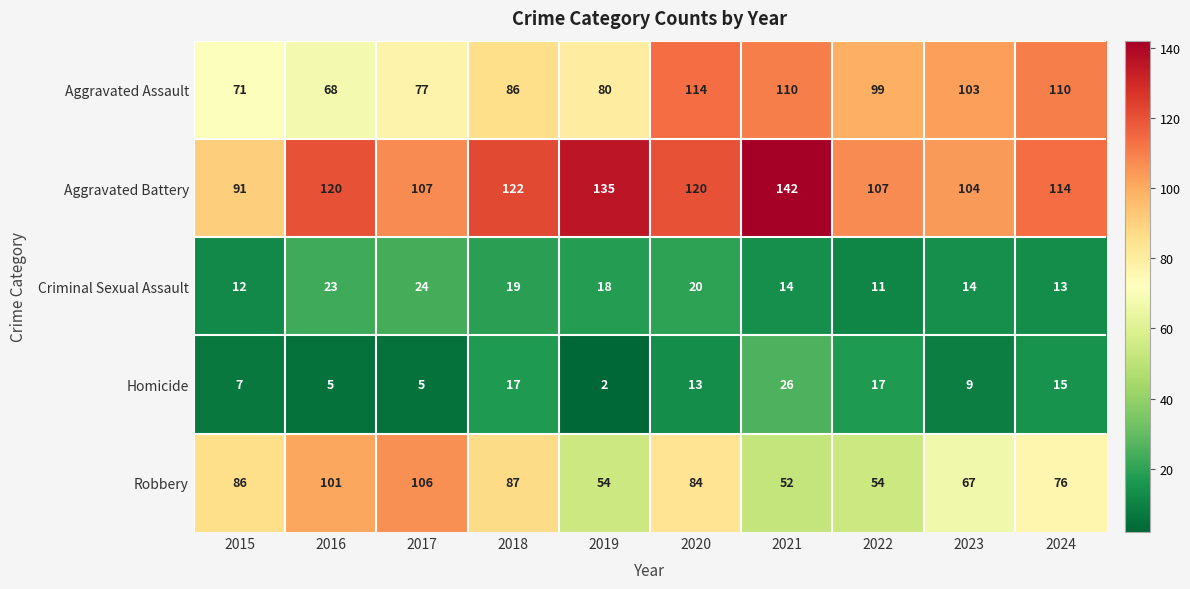

At how many categories does at least one series exceed 50?

10